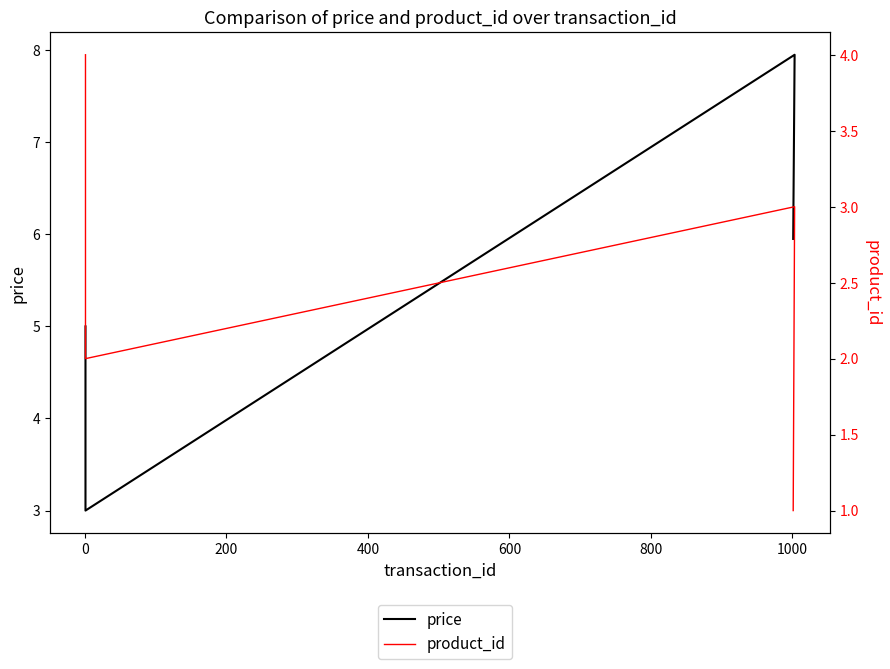

What is the smallest value displayed?

1.0